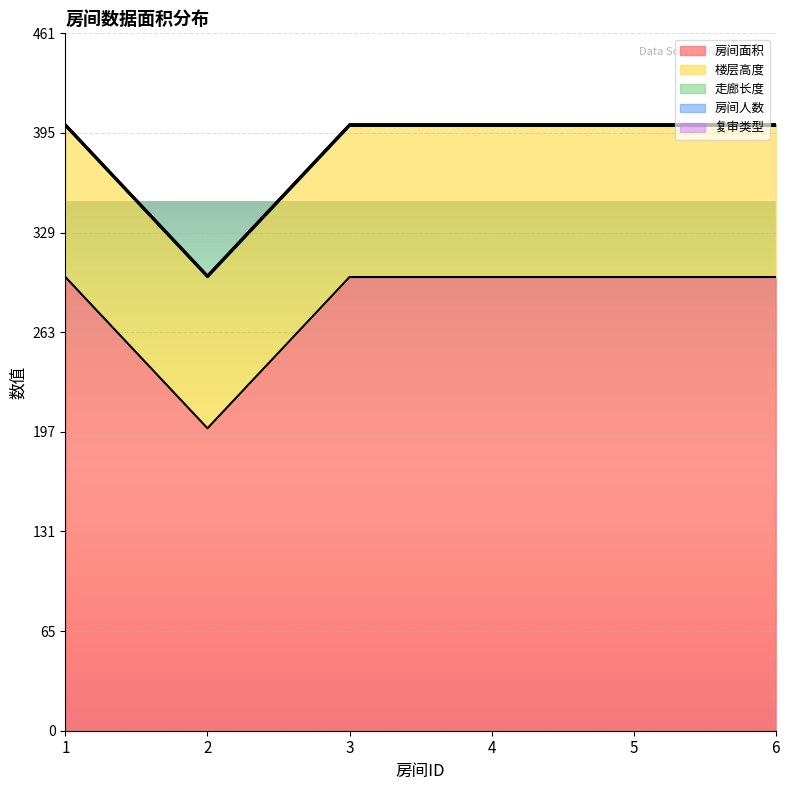

How many lines are shown in the chart?

5